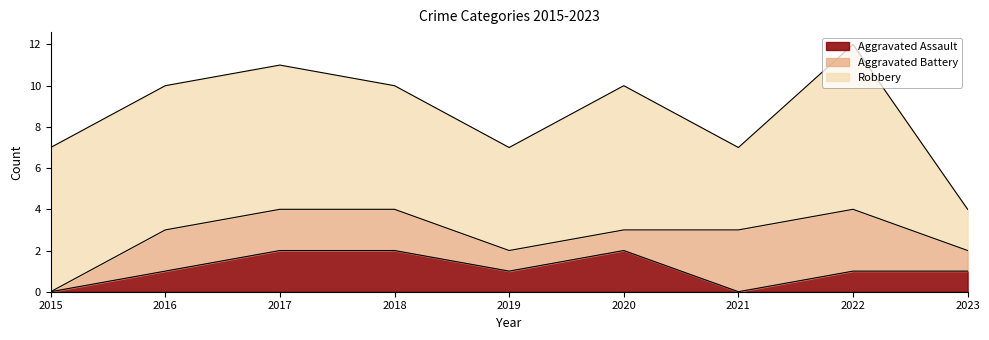

Read the Aggravated Battery value at 2019.

1